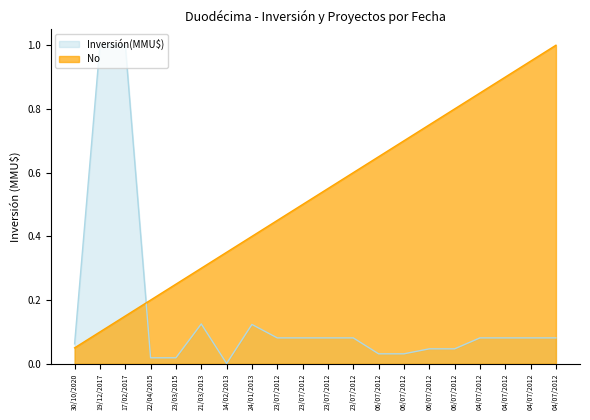

What are all the series names shown in the legend?

Inversión(MMU$), No